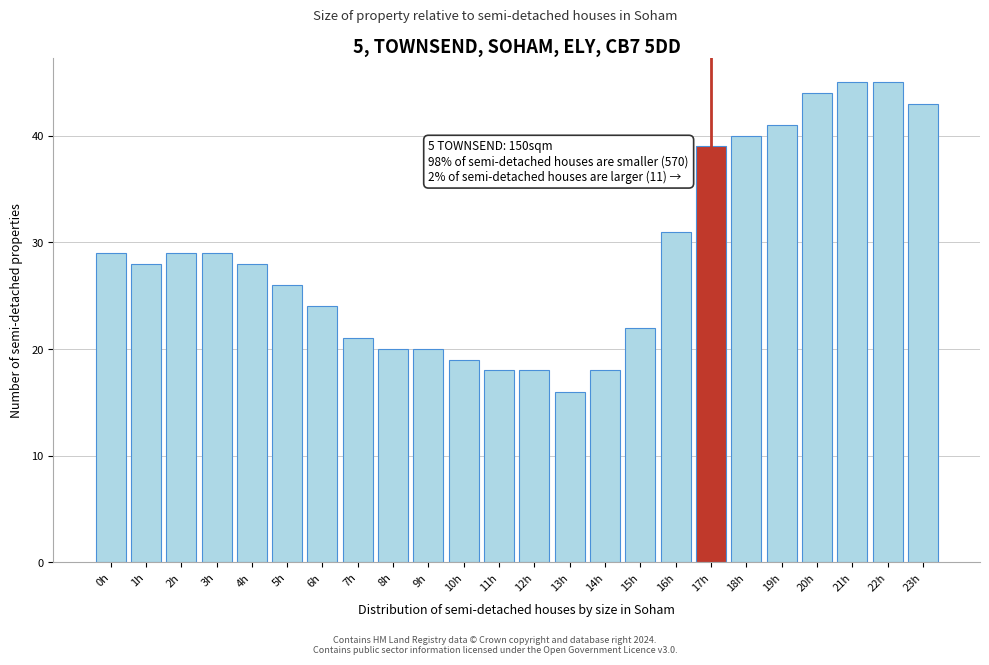

Reading left to right, list all the values displayed in this chart.

0h=29	1h=28	2h=29	3h=29	4h=28	5h=26	6h=24	7h=21	8h=20	9h=20	10h=19	11h=18	12h=18	13h=16	14h=18	15h=22	16h=31	17h=39	18h=40	19h=41	20h=44	21h=45	22h=45	23h=43